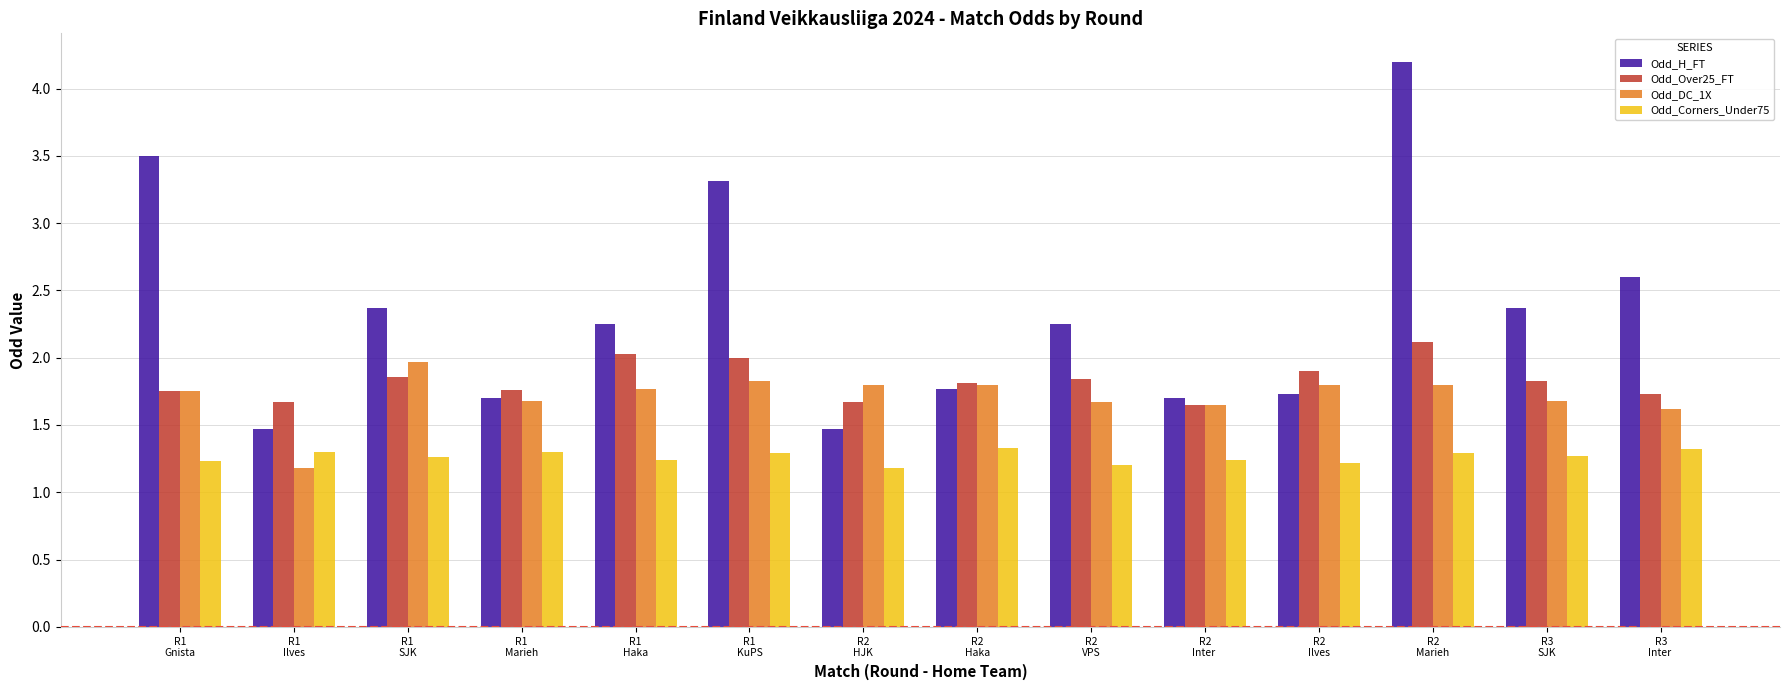

What is the minimum value shown in the chart?

1.2